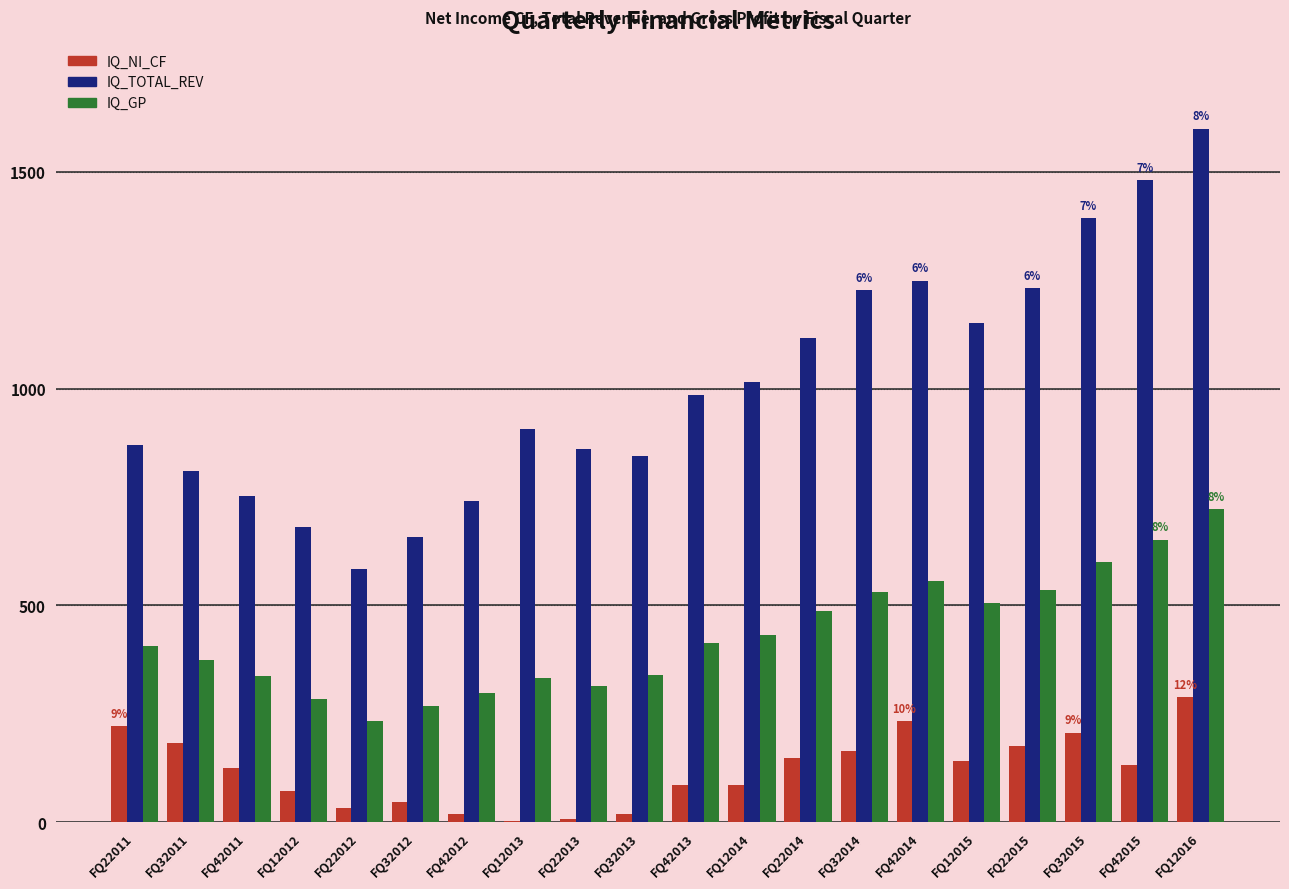

Is the value of IQ_GP at FQ32013 greater than the value of IQ_TOTAL_REV at FQ22014?

No